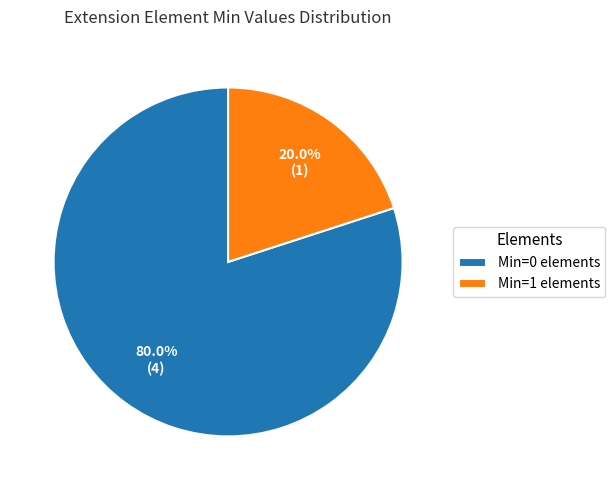

Is there a majority slice in this chart?

Yes